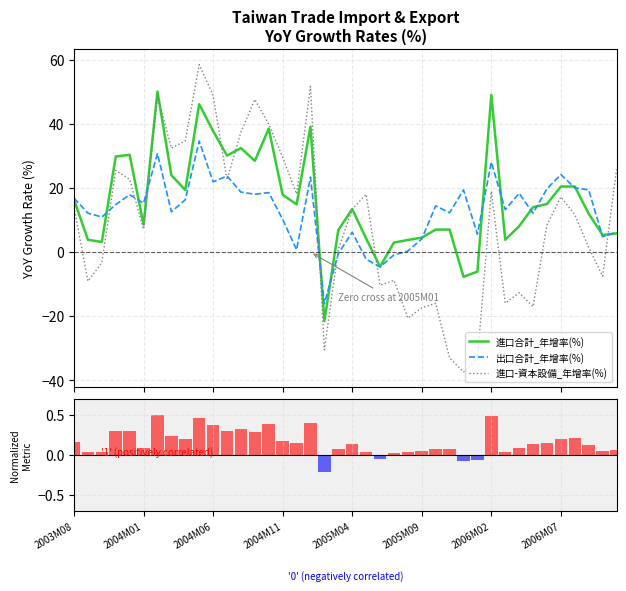

True or false: 出口合計_年增率(%) and 進口-資本設備_年增率(%) intersect in this chart.

True